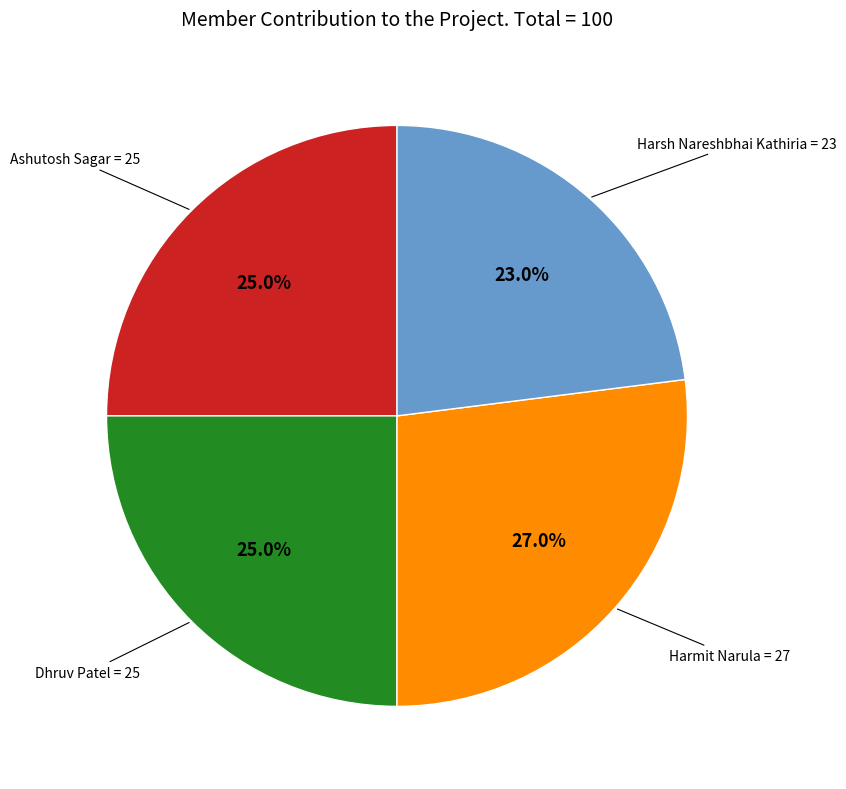

Do Dhruv Patel and Harmit Narula together represent more than half of the pie?

Yes